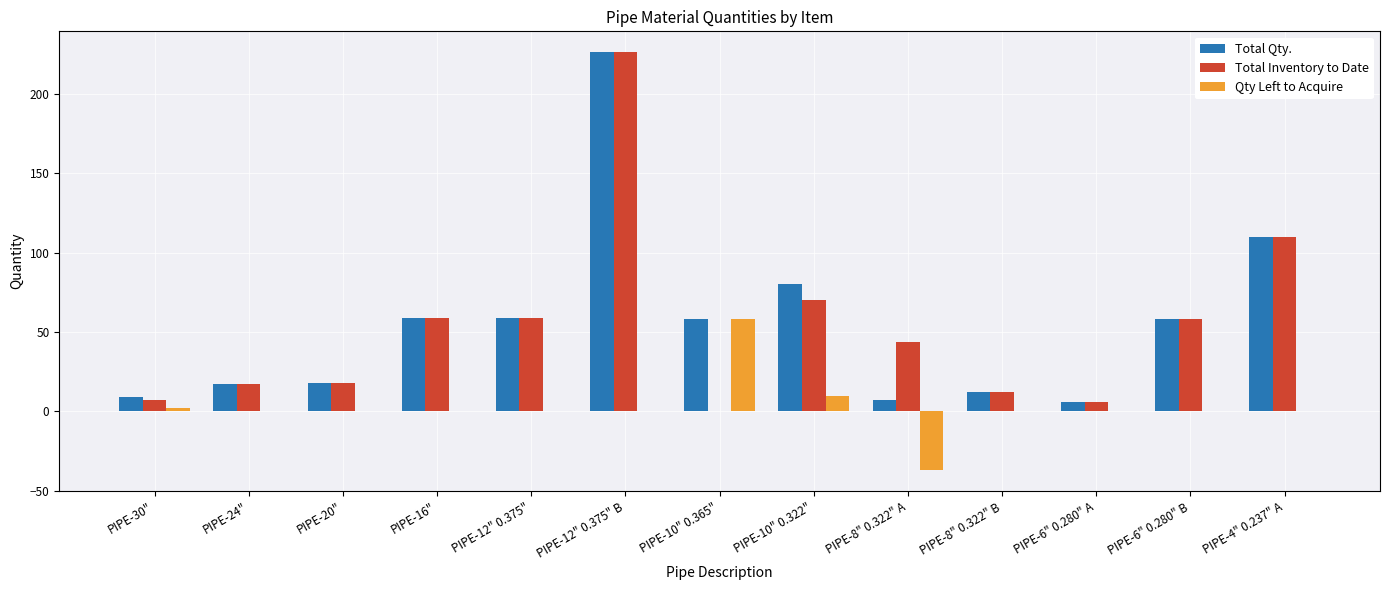

At which category is the sum across all series the highest?

PIPE-12" 0.375" B